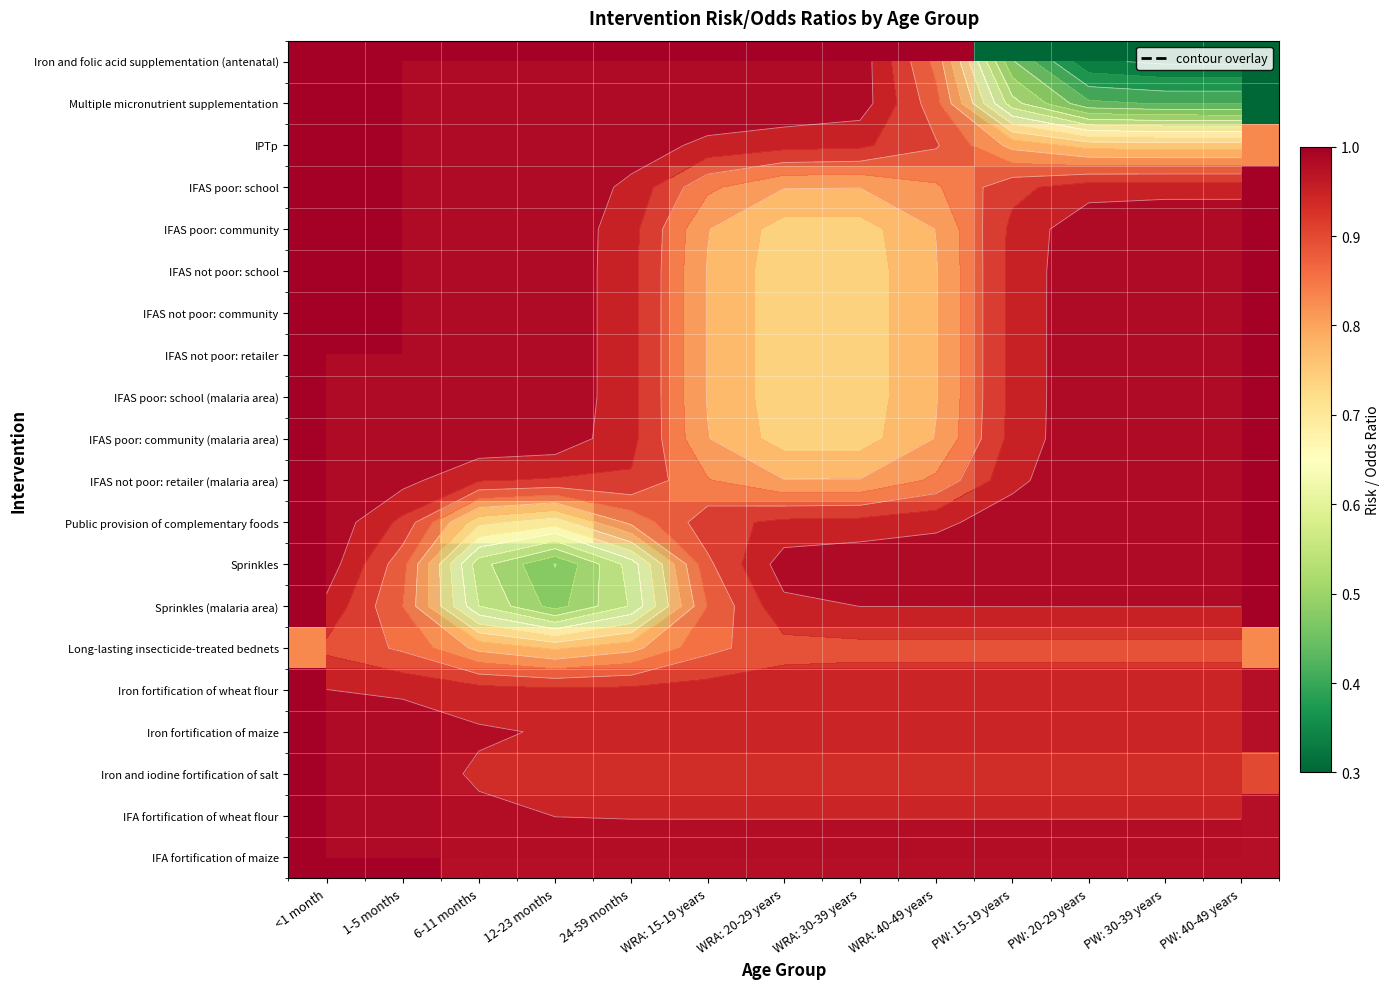

What is the maximum value for IFAS poor: community (malaria area)?

1.0